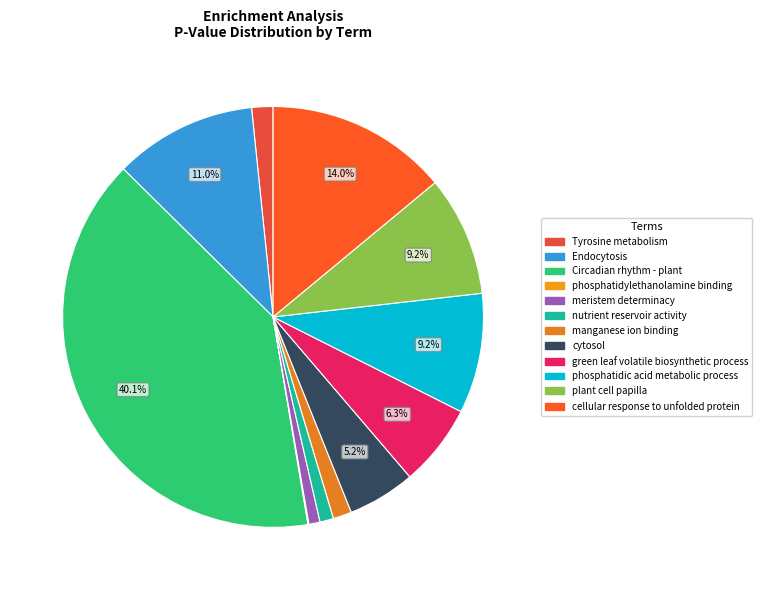

Combined, what portion of the pie is green leaf volatile biosynthetic process and Endocytosis?

17.3%